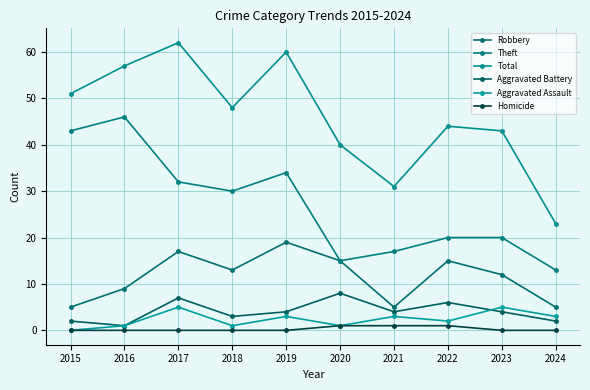

Reading left to right, what are all the values shown in this chart?

Robbery: 5	9	17	13	19	15	5	15	12	5
Theft: 43	46	32	30	34	15	17	20	20	13
Total: 51	57	62	48	60	40	31	44	43	23
Aggravated Battery: 2	1	7	3	4	8	4	6	4	2
Aggravated Assault: 0	1	5	1	3	1	3	2	5	3
Homicide: 0	0	0	0	0	1	1	1	0	0